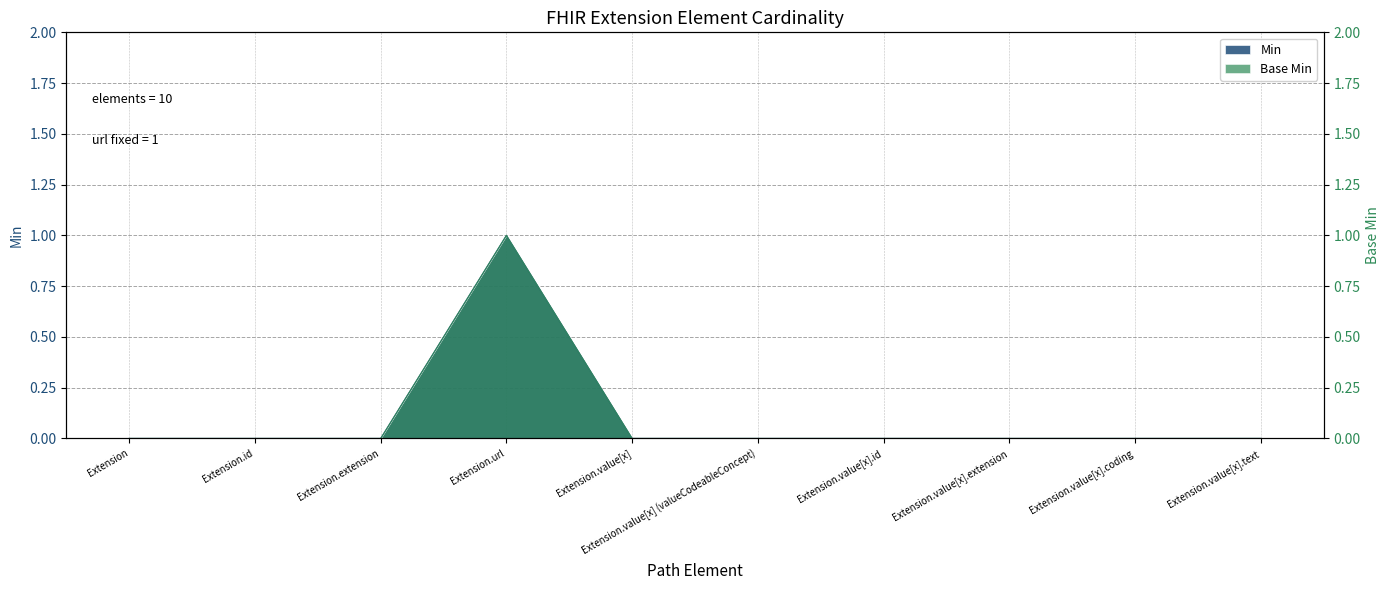

What is the label of the 10th point from the right?

Extension